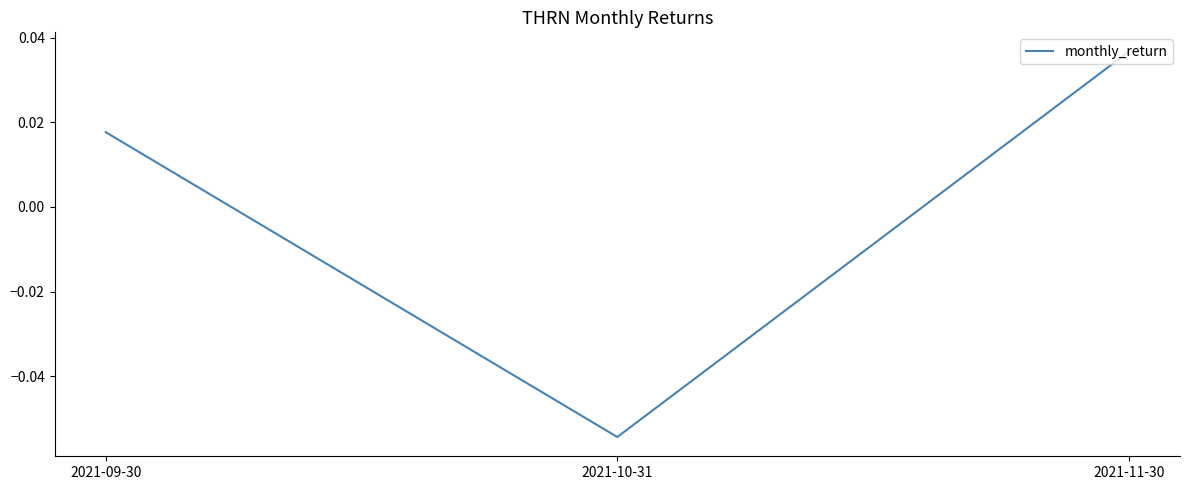

Count the values in the range 0 to 1.

2